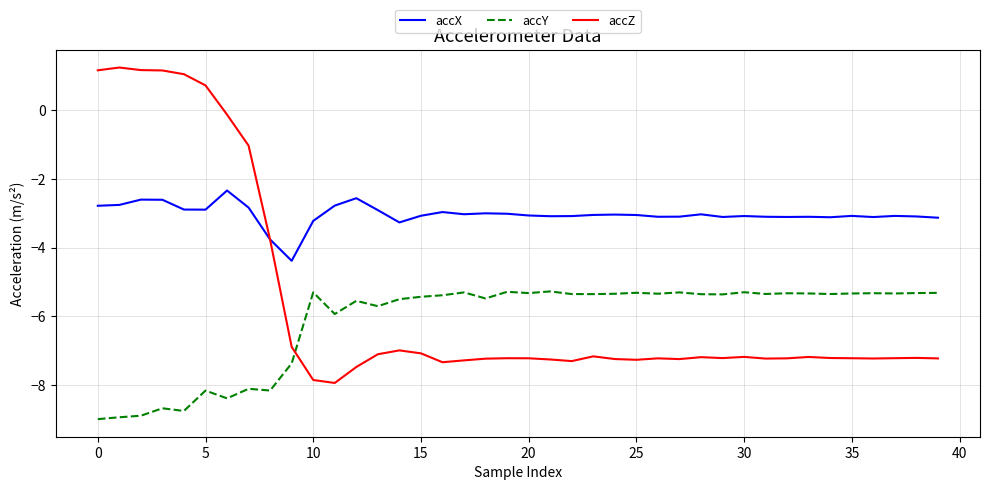

In accX, how many points are lower than both neighbors (excluding endpoints)?

10